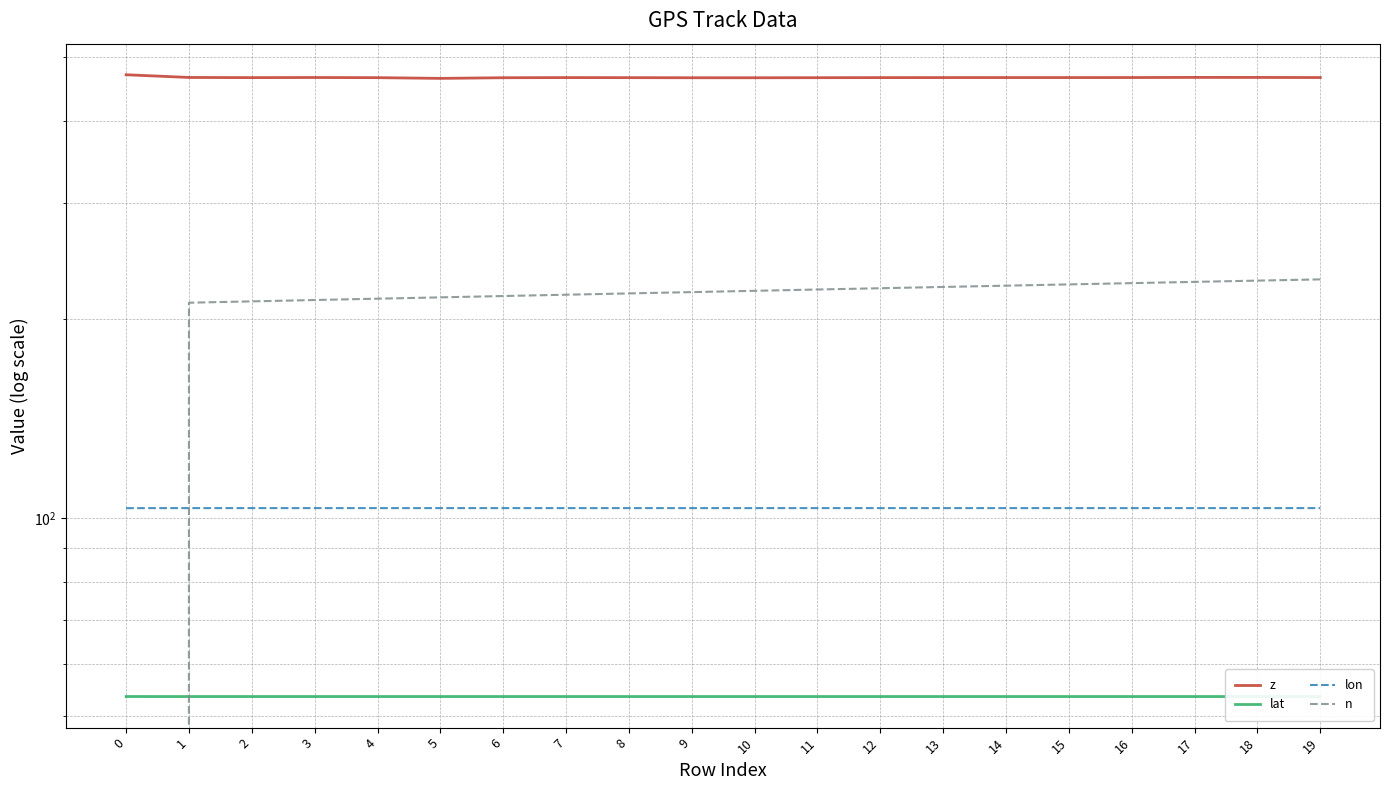

What is the value of the lat point at the 15th from the left?

53.6